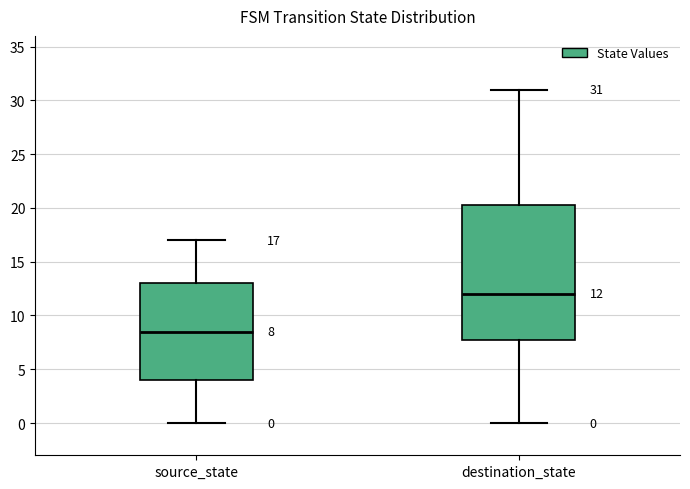

Comparing the boxes themselves (not the whiskers), which one is the tallest?

destination_state